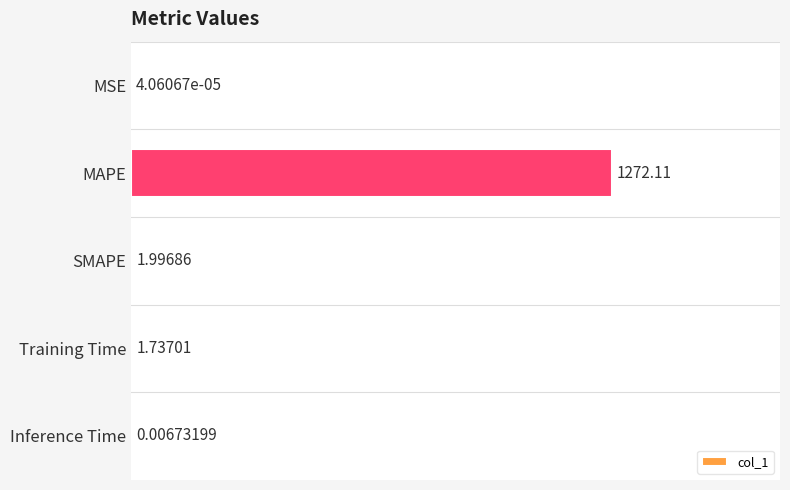

Are the bars horizontal?

Yes